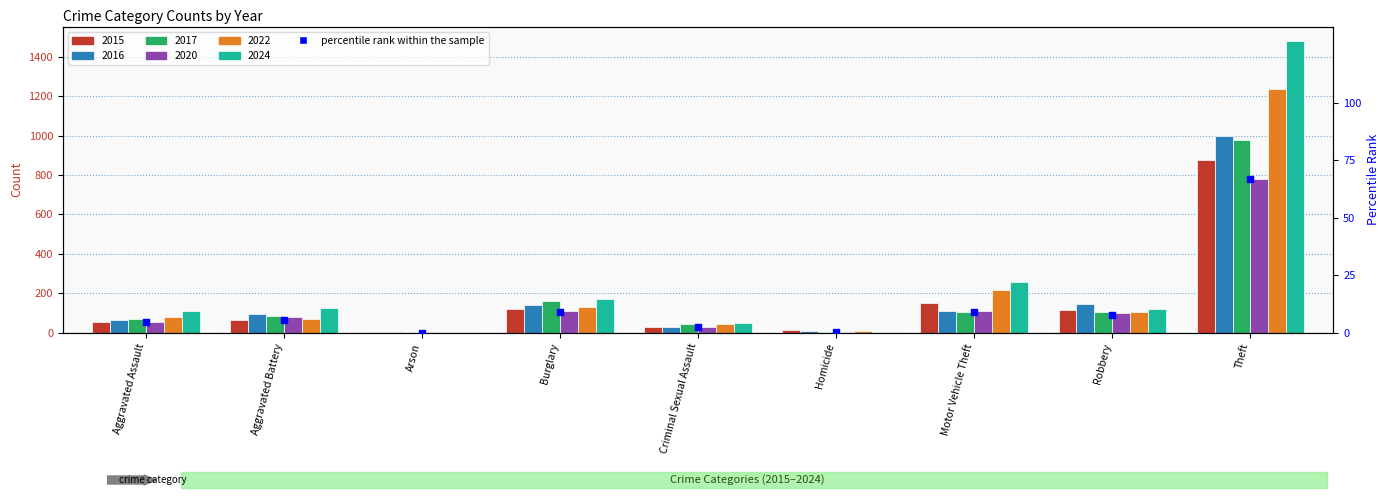

Which has a higher value, Theft or Aggravated Battery?

Theft